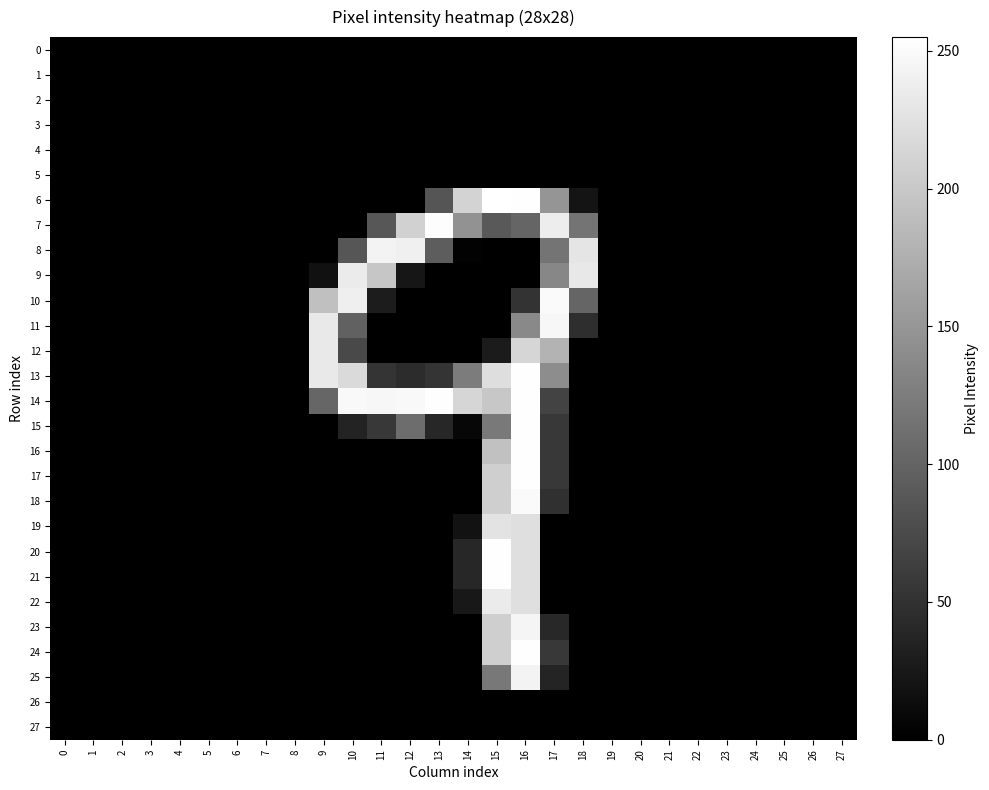

Reading left to right, transcribe all the data shown in this chart.

row_0: 0=0	1=0	2=0	3=0	4=0	5=0	6=0	7=0	8=0	9=0	10=0	11=0	12=0	13=0	14=0	15=0	16=0	17=0	18=0	19=0	20=0	21=0	22=0	23=0	24=0	25=0	26=0	27=0
row_1: 0=0	1=0	2=0	3=0	4=0	5=0	6=0	7=0	8=0	9=0	10=0	11=0	12=0	13=0	14=0	15=0	16=0	17=0	18=0	19=0	20=0	21=0	22=0	23=0	24=0	25=0	26=0	27=0
row_2: 0=0	1=0	2=0	3=0	4=0	5=0	6=0	7=0	8=0	9=0	10=0	11=0	12=0	13=0	14=0	15=0	16=0	17=0	18=0	19=0	20=0	21=0	22=0	23=0	24=0	25=0	26=0	27=0
row_3: 0=0	1=0	2=0	3=0	4=0	5=0	6=0	7=0	8=0	9=0	10=0	11=0	12=0	13=0	14=0	15=0	16=0	17=0	18=0	19=0	20=0	21=0	22=0	23=0	24=0	25=0	26=0	27=0
row_4: 0=0	1=0	2=0	3=0	4=0	5=0	6=0	7=0	8=0	9=0	10=0	11=0	12=0	13=0	14=0	15=0	16=0	17=0	18=0	19=0	20=0	21=0	22=0	23=0	24=0	25=0	26=0	27=0
row_5: 0=0	1=0	2=0	3=0	4=0	5=0	6=0	7=0	8=0	9=0	10=0	11=0	12=0	13=0	14=0	15=0	16=0	17=0	18=0	19=0	20=0	21=0	22=0	23=0	24=0	25=0	26=0	27=0
row_6: 0=0	1=0	2=0	3=0	4=0	5=0	6=0	7=0	8=0	9=0	10=0	11=0	12=0	13=85	14=211	15=255	16=254	17=149	18=20	19=0	20=0	21=0	22=0	23=0	24=0	25=0	26=0	27=0
row_7: 0=0	1=0	2=0	3=0	4=0	5=0	6=0	7=0	8=0	9=0	10=0	11=87	12=209	13=253	14=146	15=90	16=101	17=237	18=116	19=0	20=0	21=0	22=0	23=0	24=0	25=0	26=0	27=0
row_8: 0=0	1=0	2=0	3=0	4=0	5=0	6=0	7=0	8=0	9=0	10=86	11=243	12=240	13=93	14=2	15=0	16=0	17=116	18=229	19=0	20=0	21=0	22=0	23=0	24=0	25=0	26=0	27=0
row_9: 0=0	1=0	2=0	3=0	4=0	5=0	6=0	7=0	8=0	9=17	10=235	11=198	12=22	13=0	14=0	15=0	16=0	17=135	18=232	19=0	20=0	21=0	22=0	23=0	24=0	25=0	26=0	27=0
row_10: 0=0	1=0	2=0	3=0	4=0	5=0	6=0	7=0	8=0	9=192	10=239	11=28	12=0	13=0	14=0	15=0	16=51	17=250	18=101	19=0	20=0	21=0	22=0	23=0	24=0	25=0	26=0	27=0
row_11: 0=0	1=0	2=0	3=0	4=0	5=0	6=0	7=0	8=0	9=233	10=98	11=0	12=0	13=0	14=0	15=0	16=137	17=247	18=46	19=0	20=0	21=0	22=0	23=0	24=0	25=0	26=0	27=0
row_12: 0=0	1=0	2=0	3=0	4=0	5=0	6=0	7=0	8=0	9=233	10=74	11=0	12=0	13=0	14=0	15=27	16=214	17=179	18=0	19=0	20=0	21=0	22=0	23=0	24=0	25=0	26=0	27=0
row_13: 0=0	1=0	2=0	3=0	4=0	5=0	6=0	7=0	8=0	9=233	10=218	11=52	12=45	13=52	14=124	15=222	16=254	17=141	18=0	19=0	20=0	21=0	22=0	23=0	24=0	25=0	26=0	27=0
row_14: 0=0	1=0	2=0	3=0	4=0	5=0	6=0	7=0	8=0	9=102	10=249	11=247	12=249	13=254	14=214	15=199	16=254	17=67	18=0	19=0	20=0	21=0	22=0	23=0	24=0	25=0	26=0	27=0
row_15: 0=0	1=0	2=0	3=0	4=0	5=0	6=0	7=0	8=0	9=0	10=35	11=56	12=109	13=39	14=7	15=122	16=254	17=56	18=0	19=0	20=0	21=0	22=0	23=0	24=0	25=0	26=0	27=0
row_16: 0=0	1=0	2=0	3=0	4=0	5=0	6=0	7=0	8=0	9=0	10=0	11=0	12=0	13=0	14=0	15=193	16=254	17=56	18=0	19=0	20=0	21=0	22=0	23=0	24=0	25=0	26=0	27=0
row_17: 0=0	1=0	2=0	3=0	4=0	5=0	6=0	7=0	8=0	9=0	10=0	11=0	12=0	13=0	14=0	15=207	16=254	17=56	18=0	19=0	20=0	21=0	22=0	23=0	24=0	25=0	26=0	27=0
row_18: 0=0	1=0	2=0	3=0	4=0	5=0	6=0	7=0	8=0	9=0	10=0	11=0	12=0	13=0	14=0	15=207	16=250	17=49	18=0	19=0	20=0	21=0	22=0	23=0	24=0	25=0	26=0	27=0
row_19: 0=0	1=0	2=0	3=0	4=0	5=0	6=0	7=0	8=0	9=0	10=0	11=0	12=0	13=0	14=18	15=228	16=223	17=0	18=0	19=0	20=0	21=0	22=0	23=0	24=0	25=0	26=0	27=0
row_20: 0=0	1=0	2=0	3=0	4=0	5=0	6=0	7=0	8=0	9=0	10=0	11=0	12=0	13=0	14=39	15=254	16=223	17=0	18=0	19=0	20=0	21=0	22=0	23=0	24=0	25=0	26=0	27=0
row_21: 0=0	1=0	2=0	3=0	4=0	5=0	6=0	7=0	8=0	9=0	10=0	11=0	12=0	13=0	14=39	15=254	16=223	17=0	18=0	19=0	20=0	21=0	22=0	23=0	24=0	25=0	26=0	27=0
row_22: 0=0	1=0	2=0	3=0	4=0	5=0	6=0	7=0	8=0	9=0	10=0	11=0	12=0	13=0	14=24	15=235	16=223	17=0	18=0	19=0	20=0	21=0	22=0	23=0	24=0	25=0	26=0	27=0
row_23: 0=0	1=0	2=0	3=0	4=0	5=0	6=0	7=0	8=0	9=0	10=0	11=0	12=0	13=0	14=0	15=207	16=245	17=40	18=0	19=0	20=0	21=0	22=0	23=0	24=0	25=0	26=0	27=0
row_24: 0=0	1=0	2=0	3=0	4=0	5=0	6=0	7=0	8=0	9=0	10=0	11=0	12=0	13=0	14=0	15=207	16=254	17=56	18=0	19=0	20=0	21=0	22=0	23=0	24=0	25=0	26=0	27=0
row_25: 0=0	1=0	2=0	3=0	4=0	5=0	6=0	7=0	8=0	9=0	10=0	11=0	12=0	13=0	14=0	15=120	16=243	17=37	18=0	19=0	20=0	21=0	22=0	23=0	24=0	25=0	26=0	27=0
row_26: 0=0	1=0	2=0	3=0	4=0	5=0	6=0	7=0	8=0	9=0	10=0	11=0	12=0	13=0	14=0	15=0	16=0	17=0	18=0	19=0	20=0	21=0	22=0	23=0	24=0	25=0	26=0	27=0
row_27: 0=0	1=0	2=0	3=0	4=0	5=0	6=0	7=0	8=0	9=0	10=0	11=0	12=0	13=0	14=0	15=0	16=0	17=0	18=0	19=0	20=0	21=0	22=0	23=0	24=0	25=0	26=0	27=0